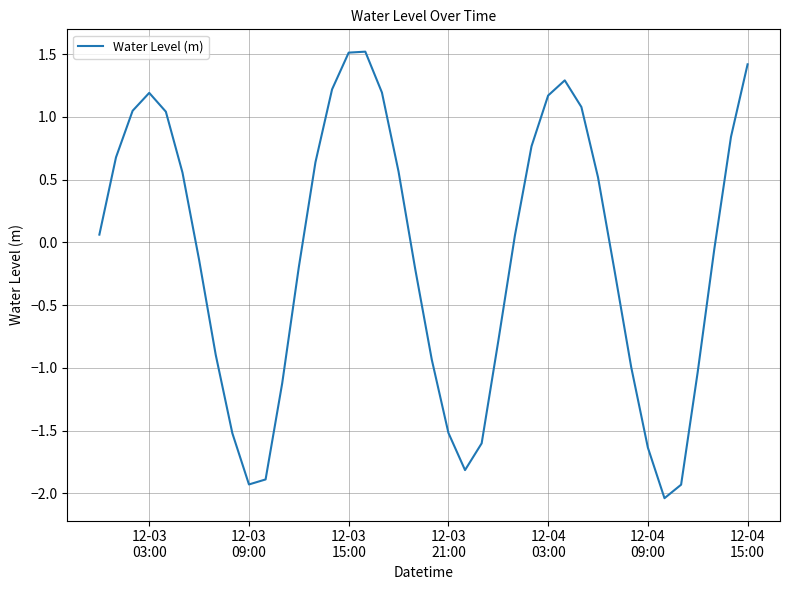

What is the maximum value shown in the chart?

1.5